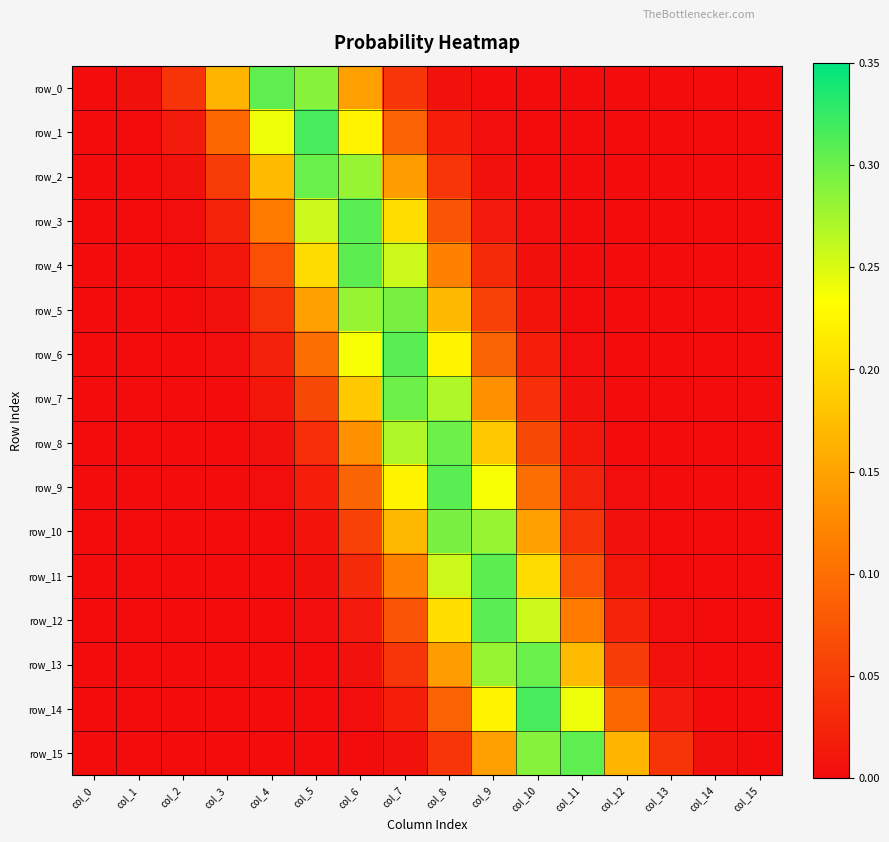

The row_6 series shows 0.0 at col_12. True or false?

False